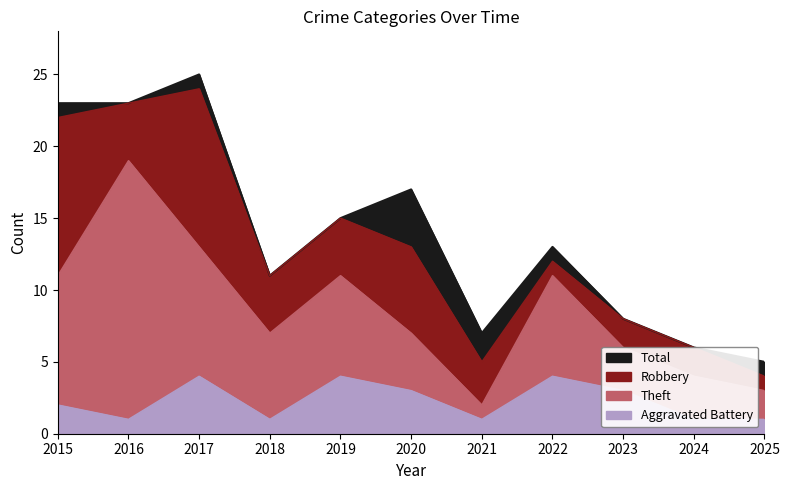

What is the average value of the Total series?

14